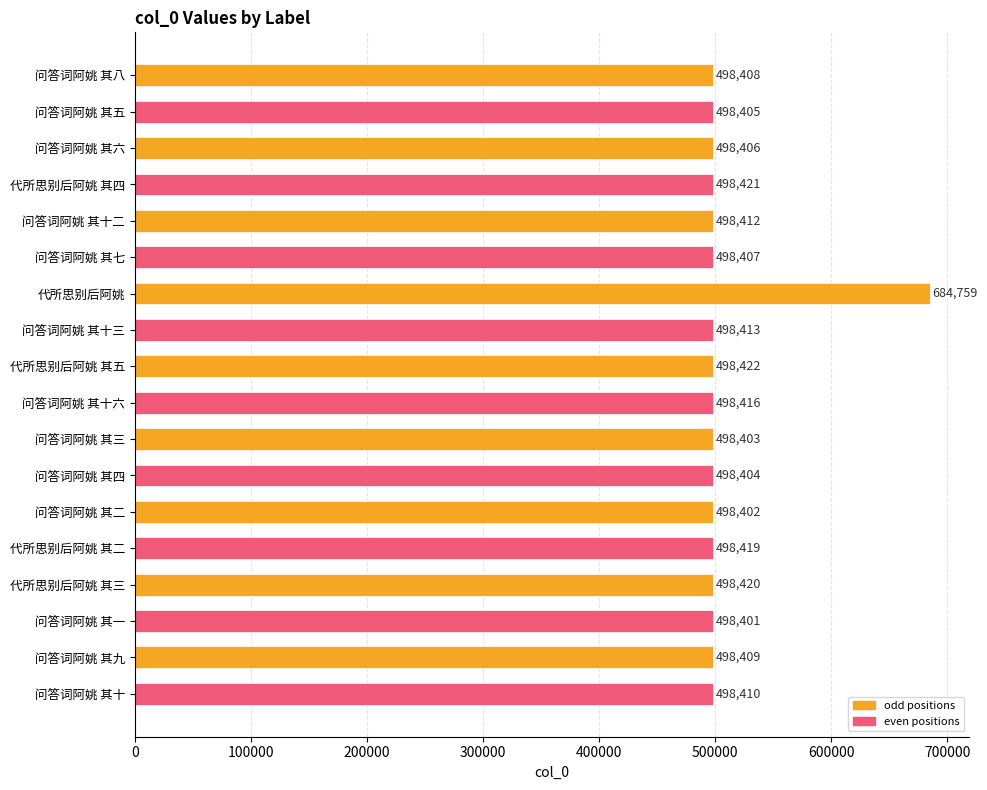

What is the smallest value displayed?

498401